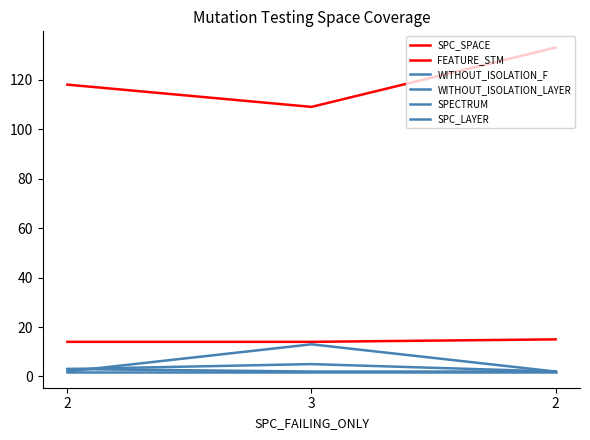

Is the value of WITHOUT_ISOLATION_F at 3 greater than the value of SPECTRUM at 3?

No